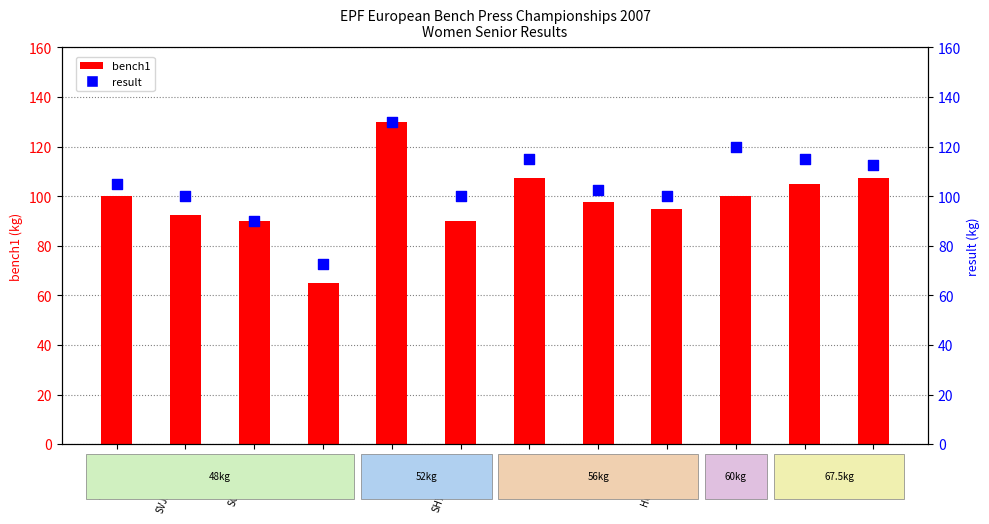

Which series has the largest total across all categories?

result